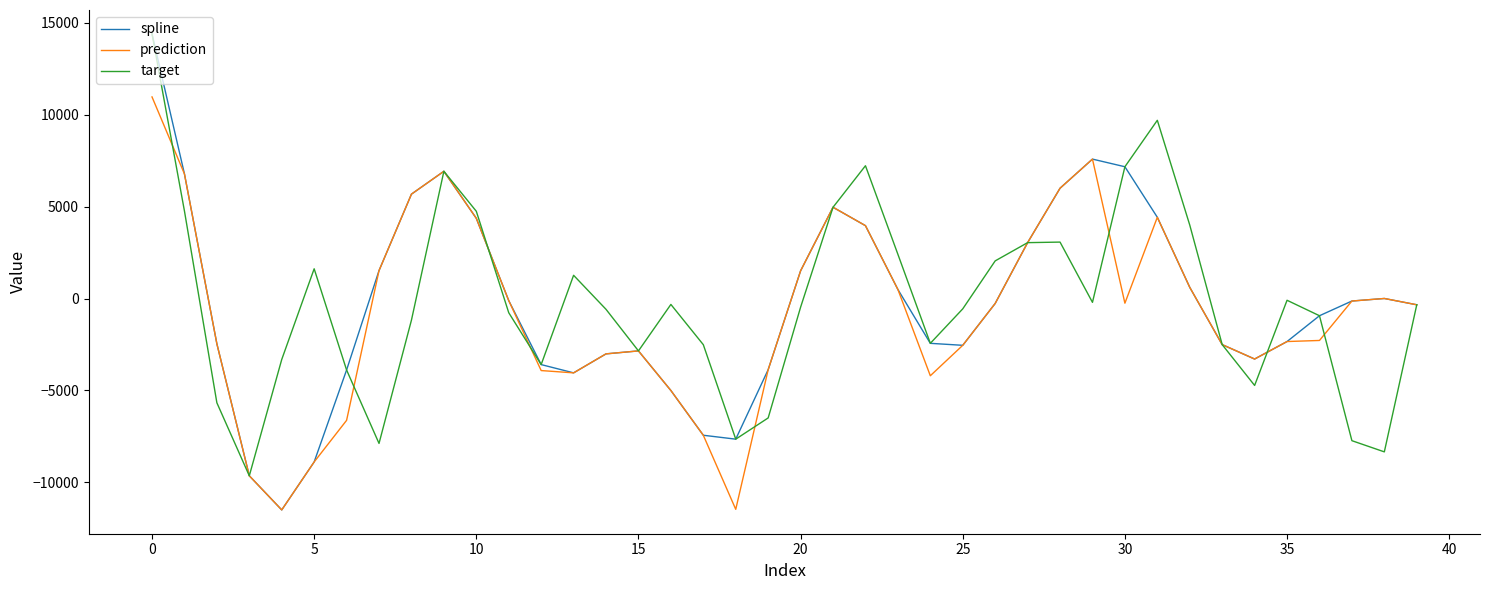

What is the lowest value of the prediction series?

-11499.7